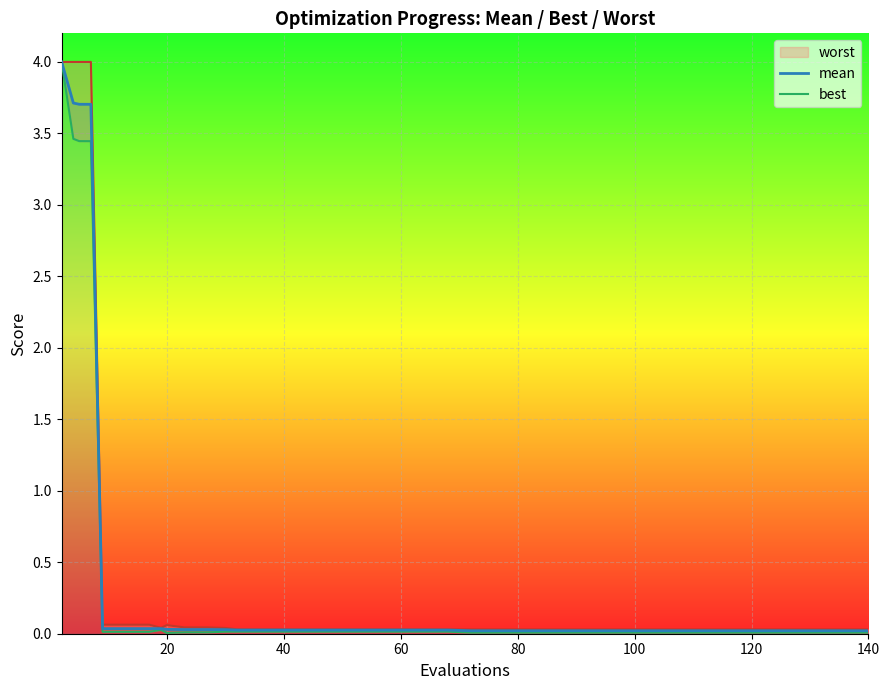

What is the highest value of the mean series?

4.0